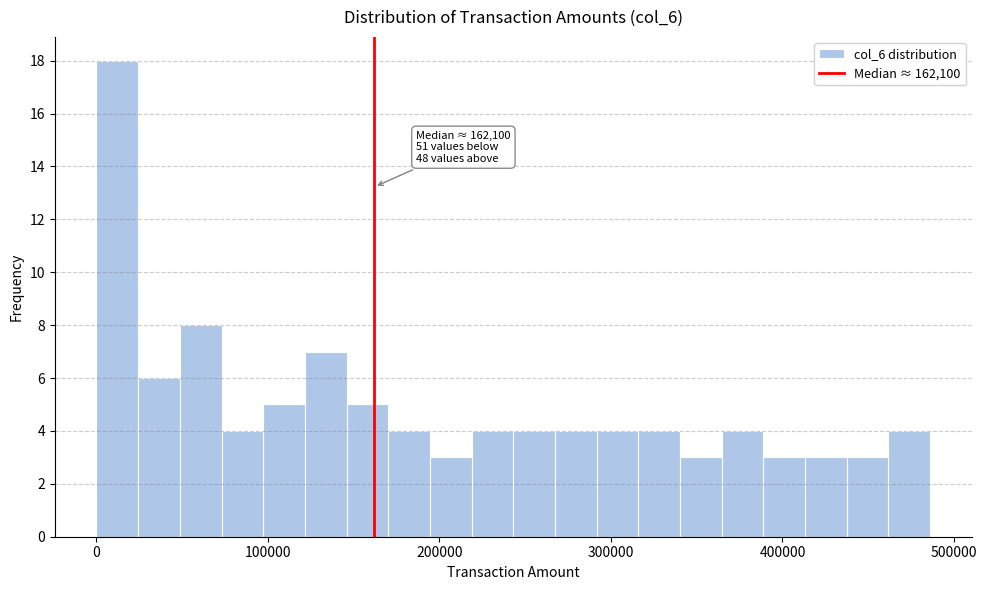

Read against the x-axis, roughly where is the centre of the tallest bar?

10000